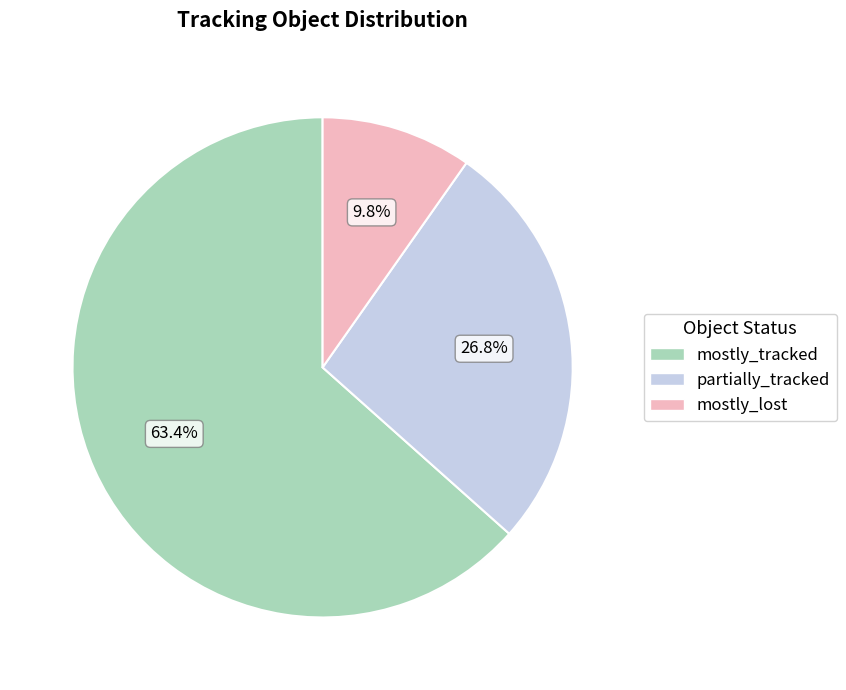

How much of the chart is everything except mostly_tracked?

36.6%